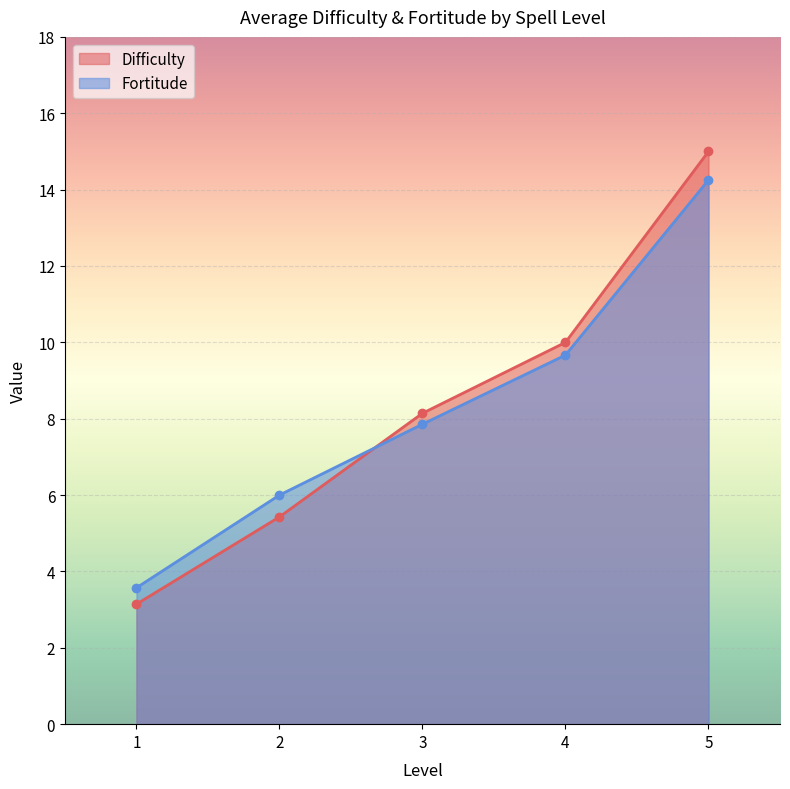

List the series in order of their peak value, highest first.

Difficulty, Fortitude